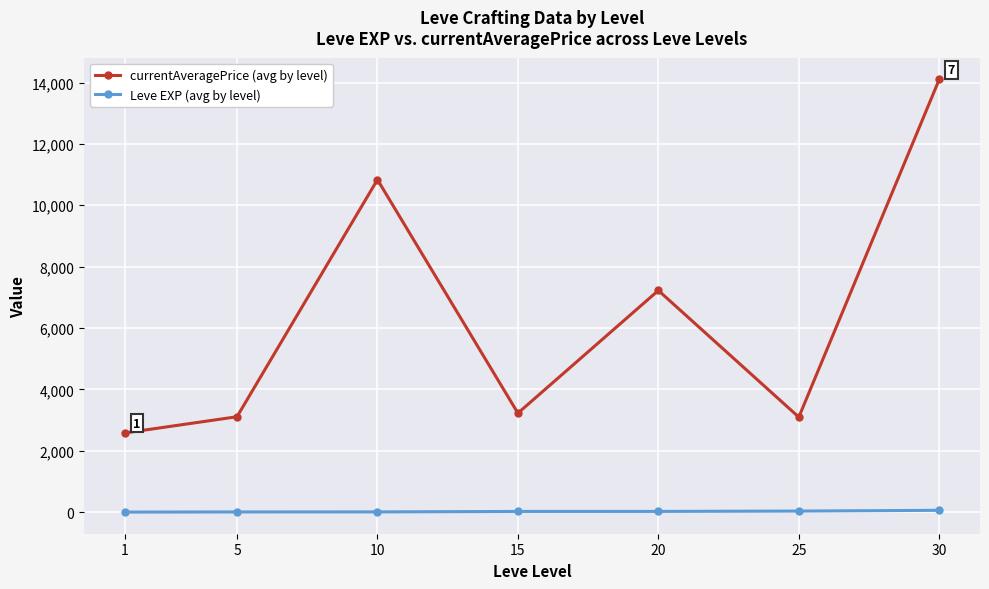

Rank the series by their average value, from highest to lowest.

currentAveragePrice (avg by level), Leve EXP (avg by level)